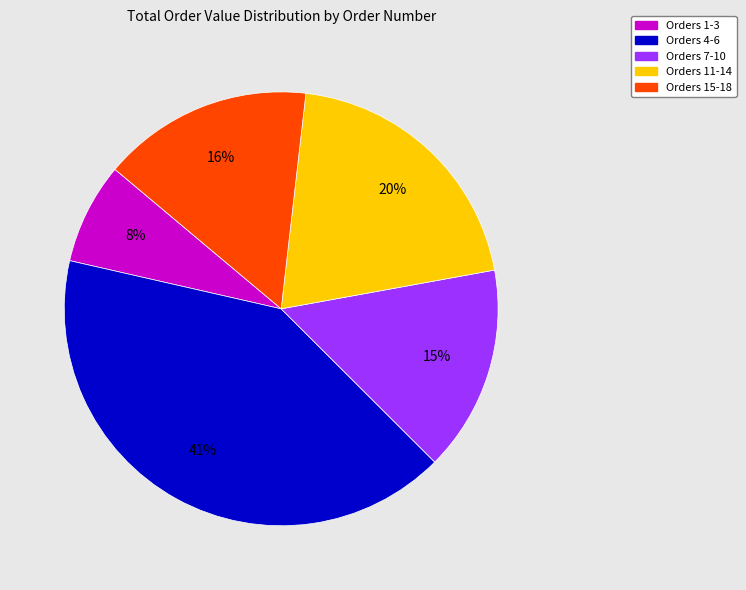

Does any single category account for the majority?

No